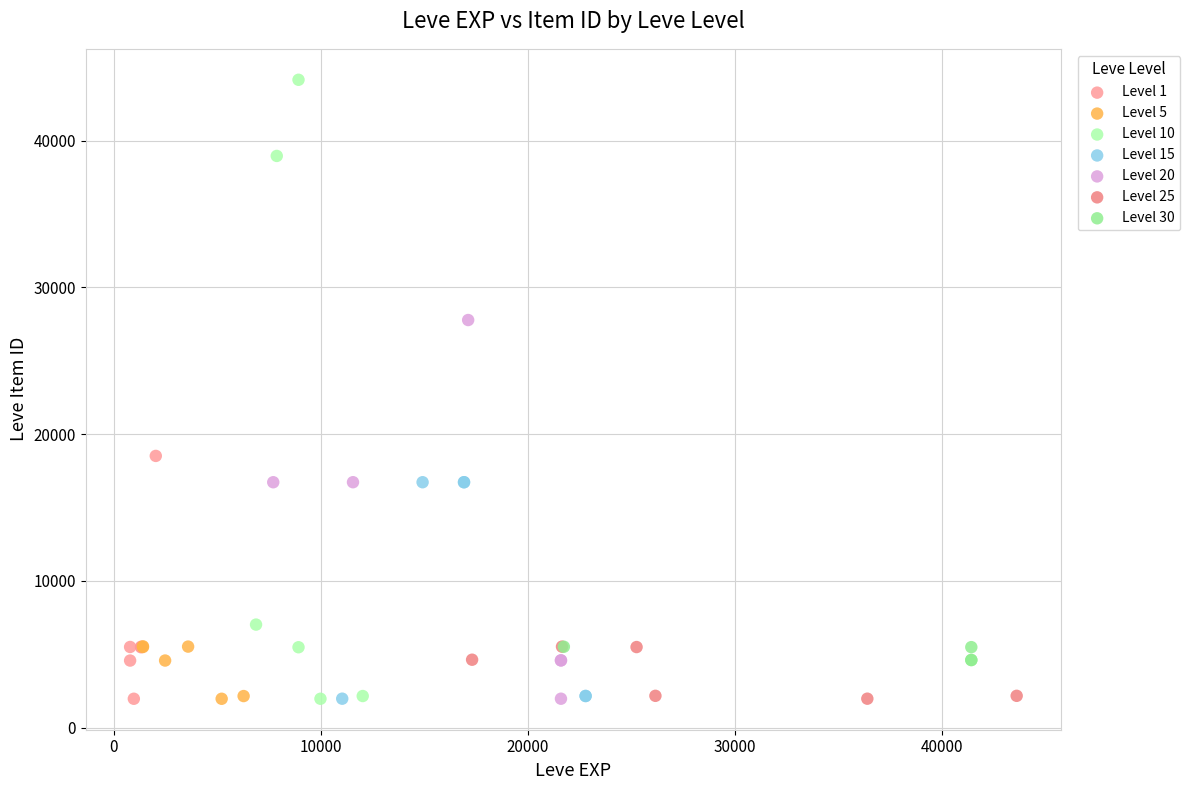

Which series has the largest Y range (max minus min)?

Level 10